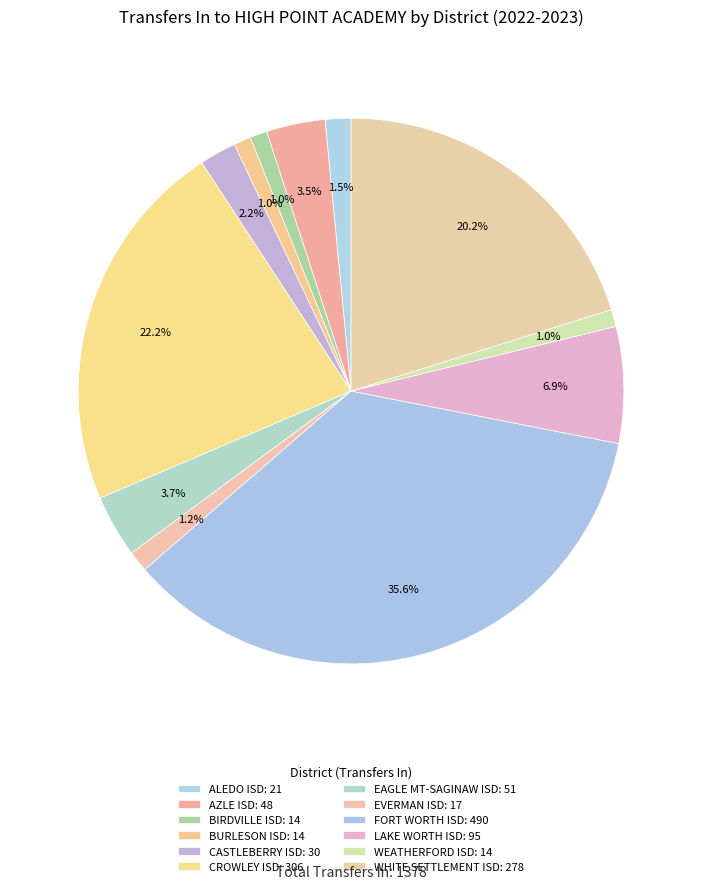

How many segments does this pie chart have?

12